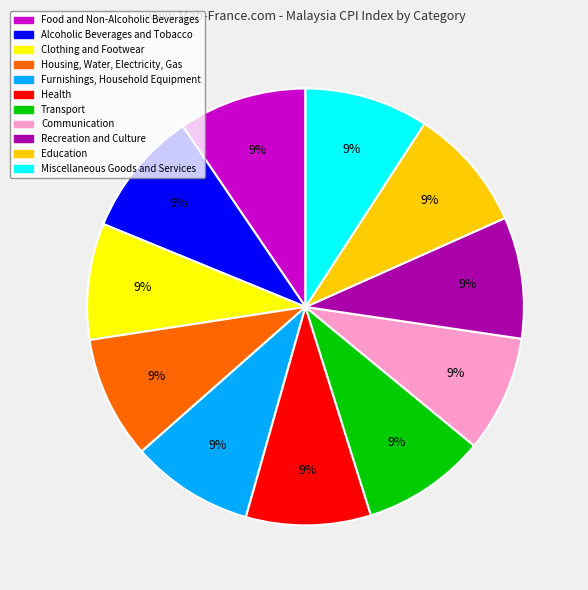

Do Communication and Housing, Water, Electricity, Gas together represent more than half of the pie?

No